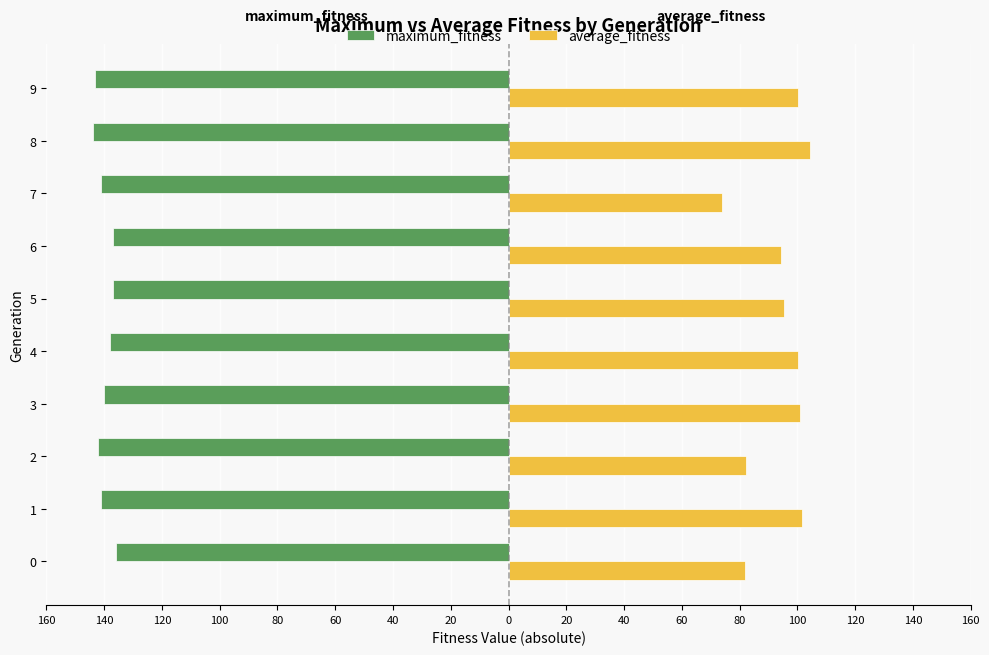

What are all the series names shown in the legend?

maximum_fitness, average_fitness